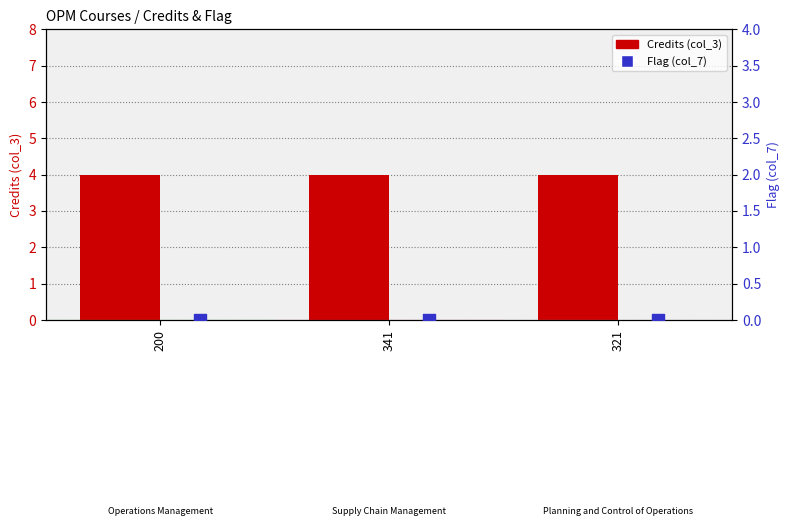

Which series has the largest total across all categories?

Credits (col_3)